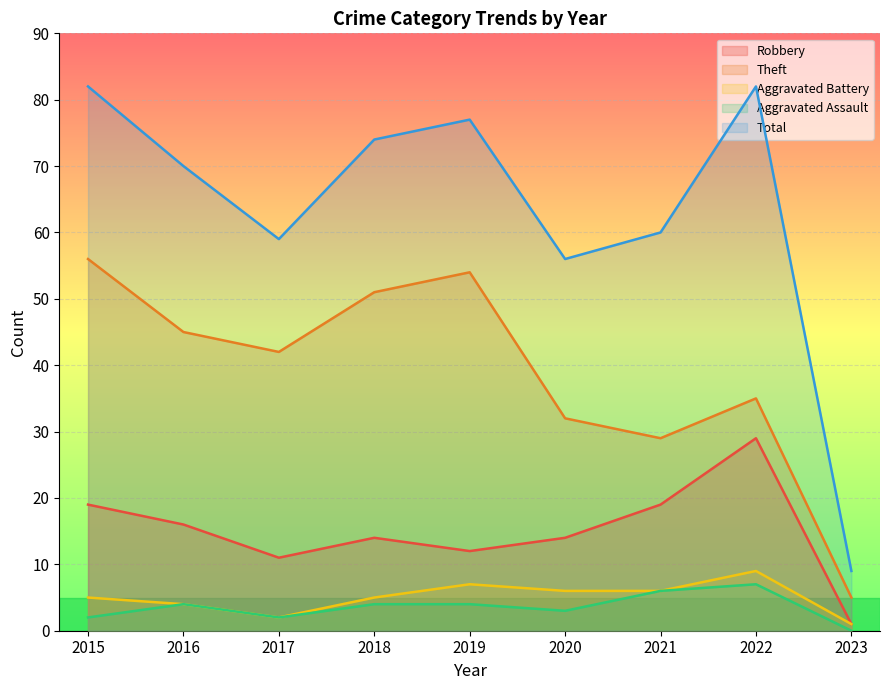

At how many categories does at least one series exceed 63?

5